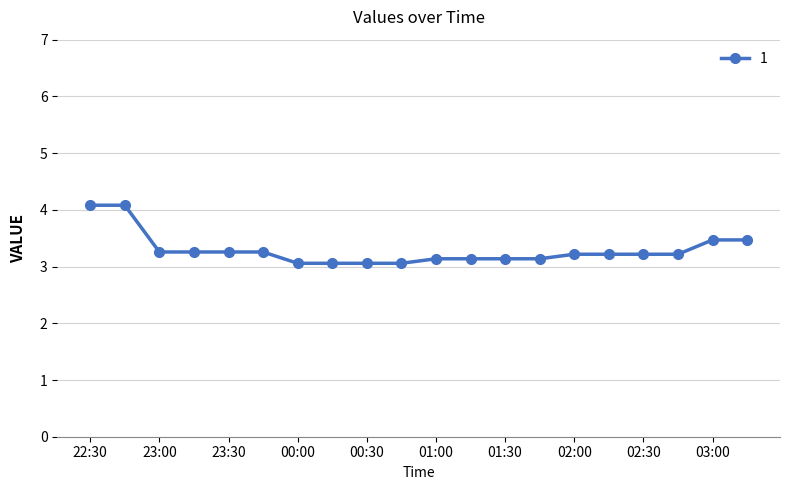

What is the difference between the maximum and second lowest values?

1.0